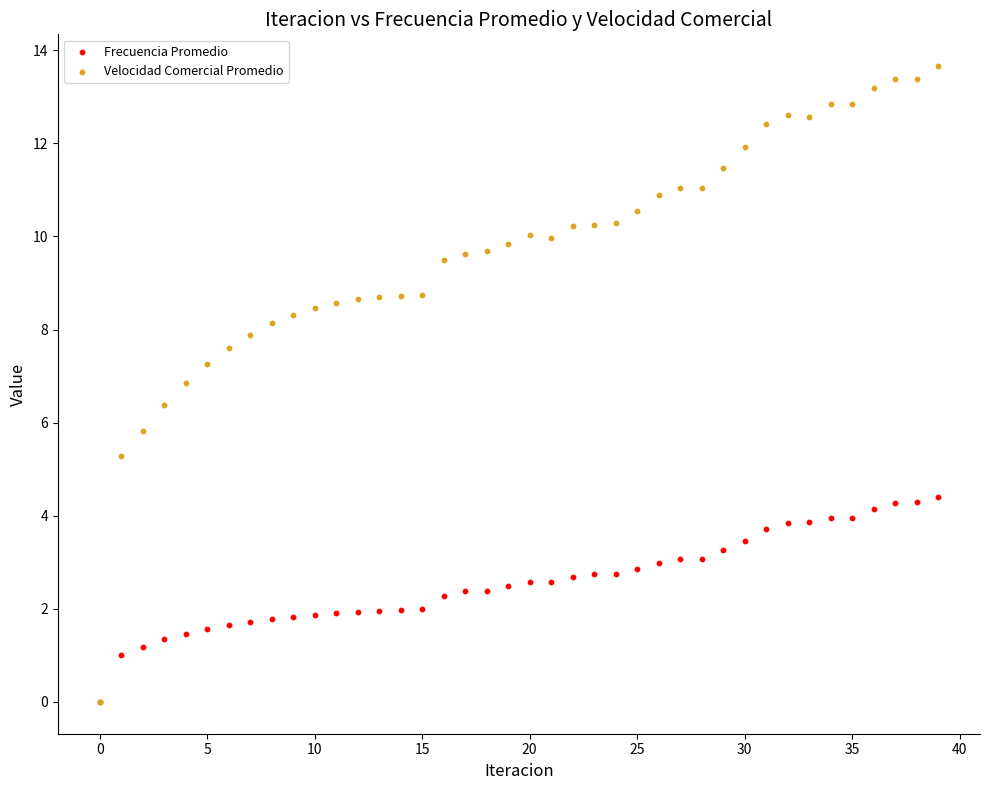

What are all the series names shown in the legend?

Frecuencia Promedio, Velocidad Comercial Promedio